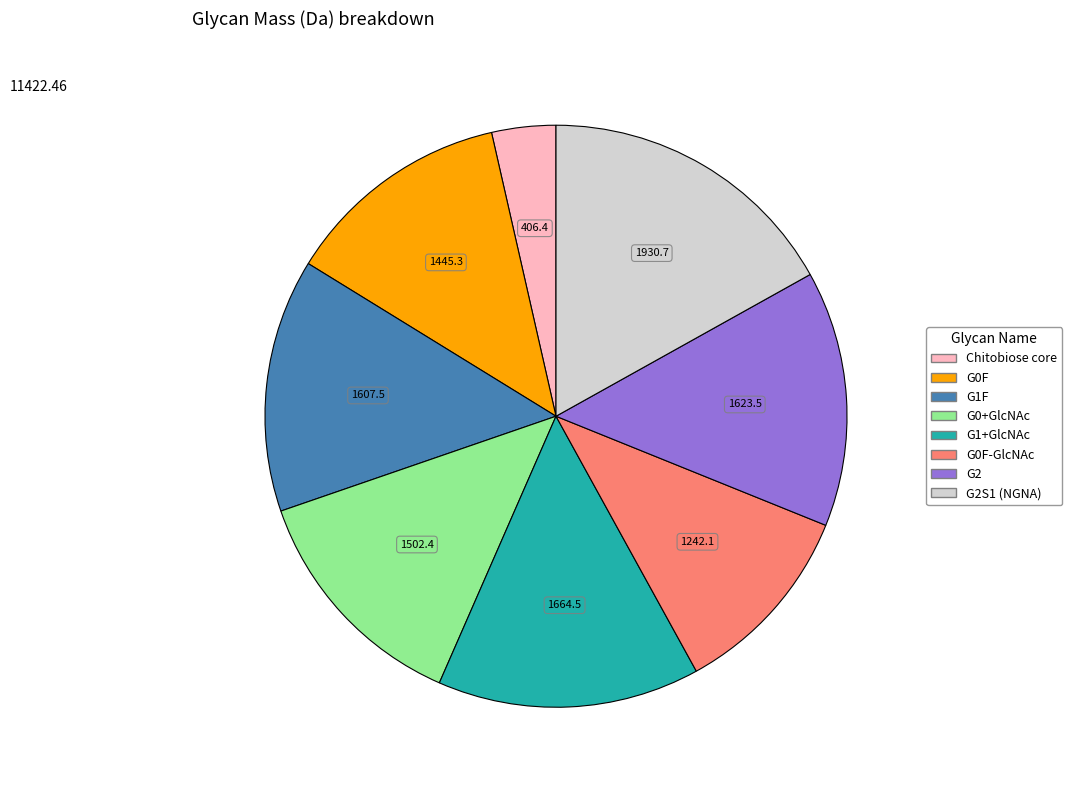

Does any single category account for the majority?

No